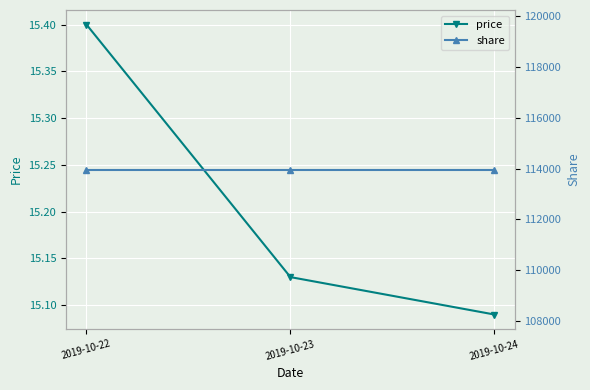

How many distinct data groups are displayed?

2